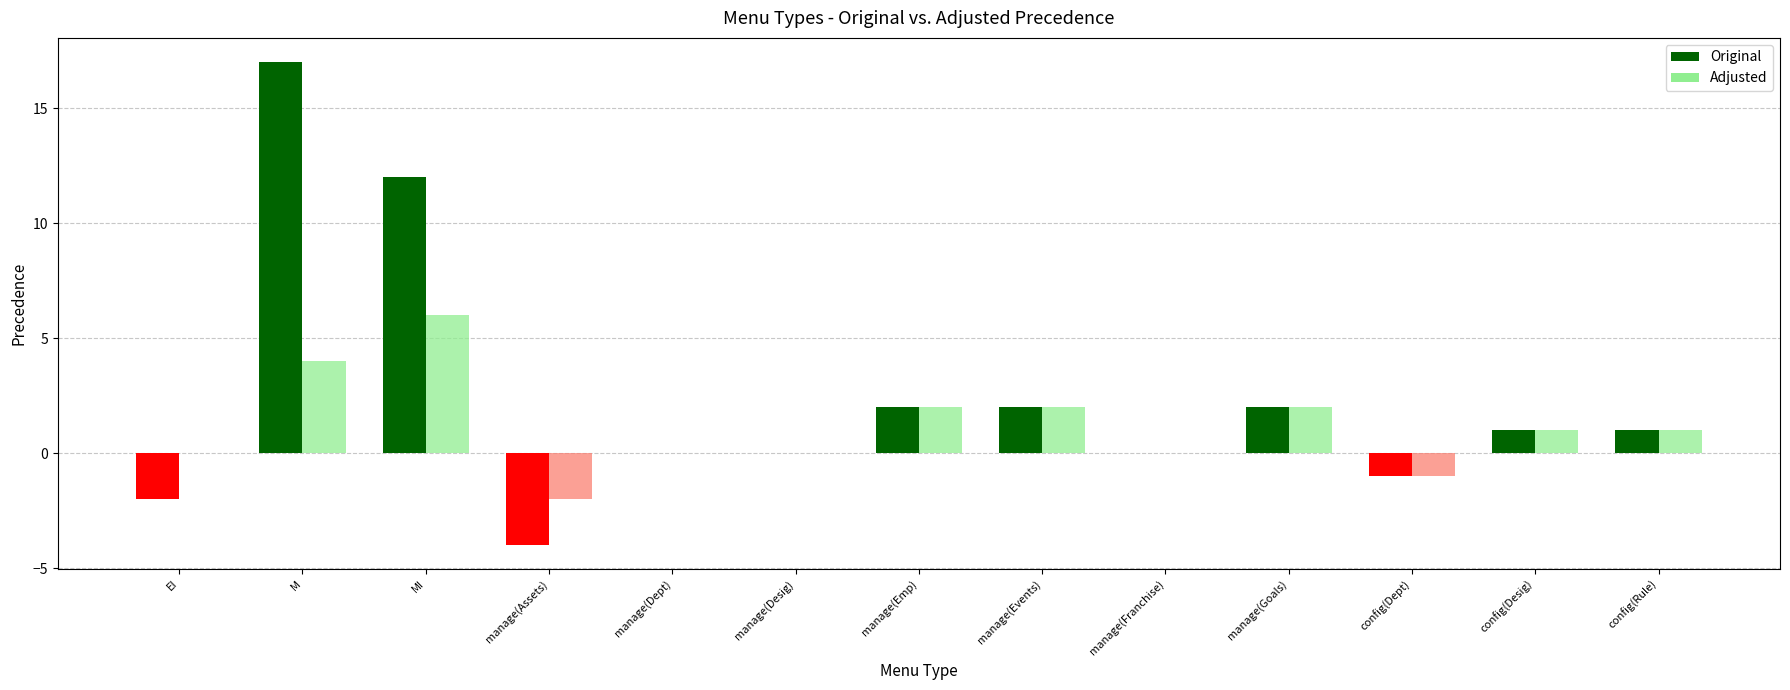

The Original series shows 11 at Department. True or false?

False